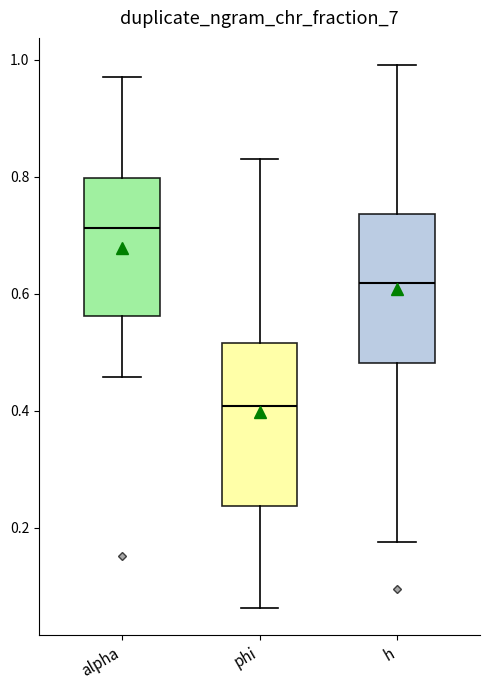

Reading left to right, read every box against the y-axis: the position of its median line, the range the box covers, and the ends of its whiskers. The values are not printed on the chart, so give them approximately, as read against the axis.

alpha: median 0.72, box 0.56 to 0.80, whiskers 0.46 to 0.98
phi: median 0.40, box 0.24 to 0.52, whiskers 0.06 to 0.82
h: median 0.62, box 0.48 to 0.74, whiskers 0.18 to 1.00